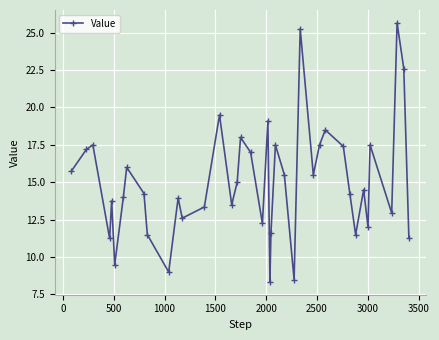

True or false: the data has more than 1 interior local peaks.

True